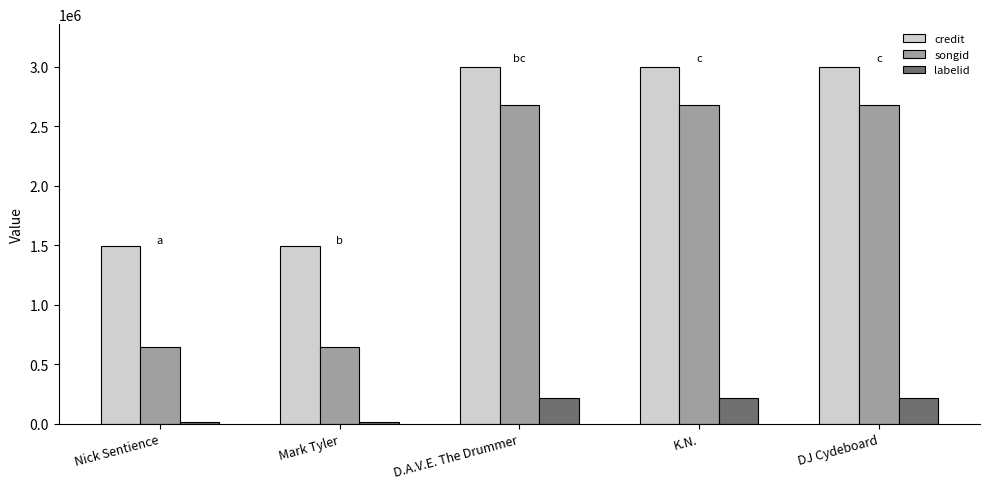

Count the number of categories in the chart.

5